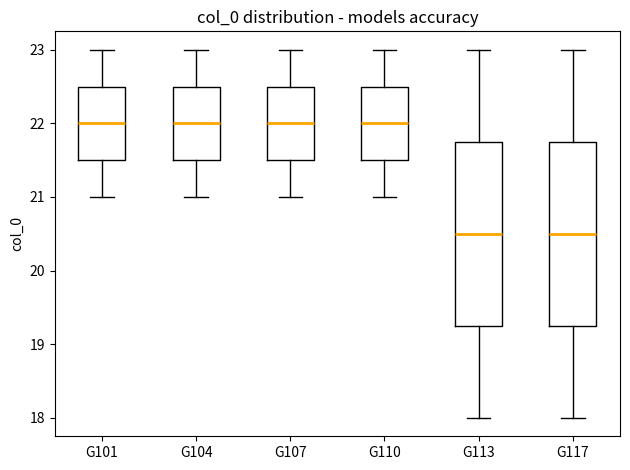

Reading left to right, read every box against the y-axis: the position of its median line, the range the box covers, and the ends of its whiskers. The values are not printed on the chart, so give them approximately, as read against the axis.

G101: median 22.0, box 21.5 to 22.5, whiskers 21.0 to 23.0
G104: median 22.0, box 21.5 to 22.5, whiskers 21.0 to 23.0
G107: median 22.0, box 21.5 to 22.5, whiskers 21.0 to 23.0
G110: median 22.0, box 21.5 to 22.5, whiskers 21.0 to 23.0
G113: median 20.5, box 19.3 to 21.8, whiskers 18.0 to 23.0
G117: median 20.5, box 19.3 to 21.8, whiskers 18.0 to 23.0